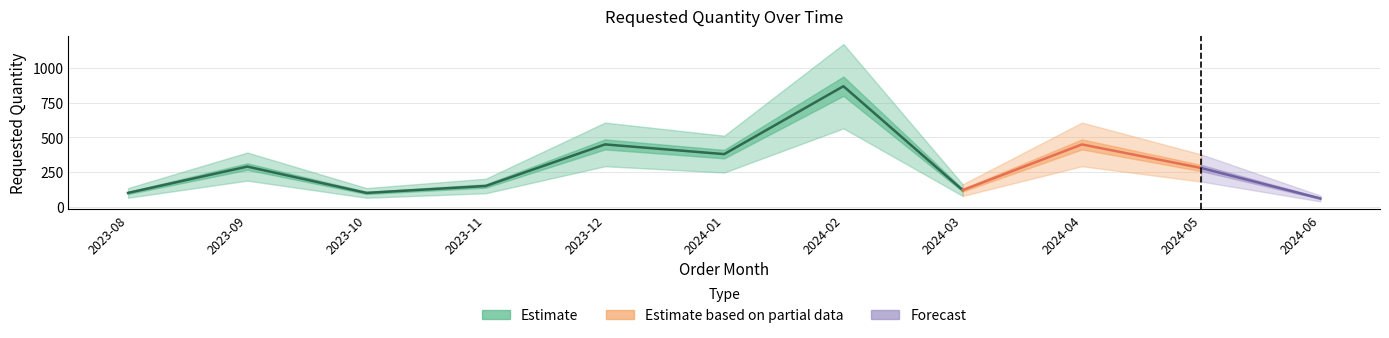

Rank the categories by value from highest to lowest.

2024-02, 2023-12, 2024-01, 2023-09, 2023-11, 2024-03, 2023-08, 2023-10